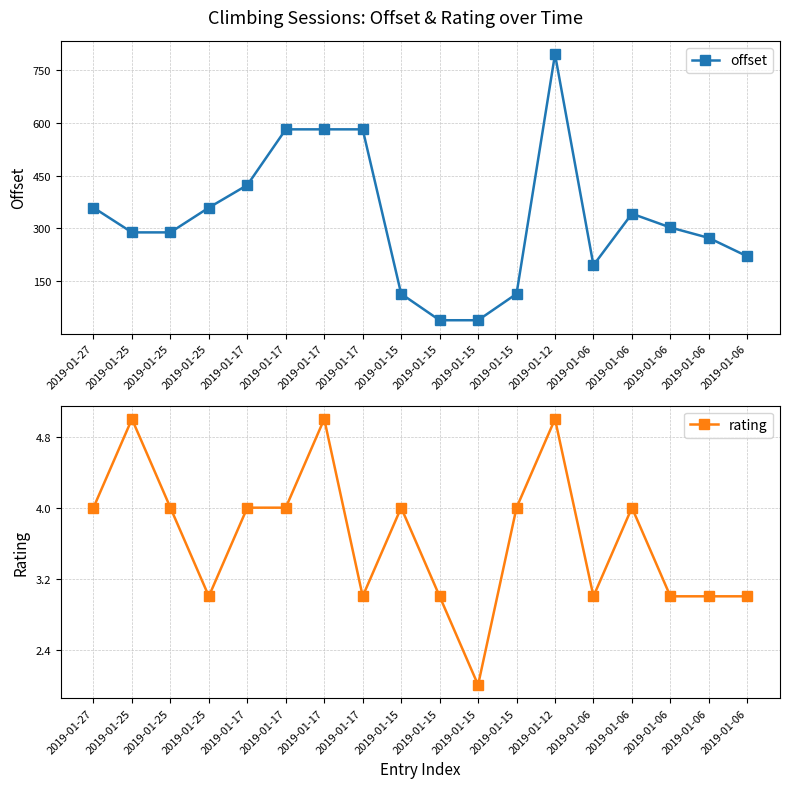

Which series changed the most between 2019-01-25 and 2019-01-17?

offset